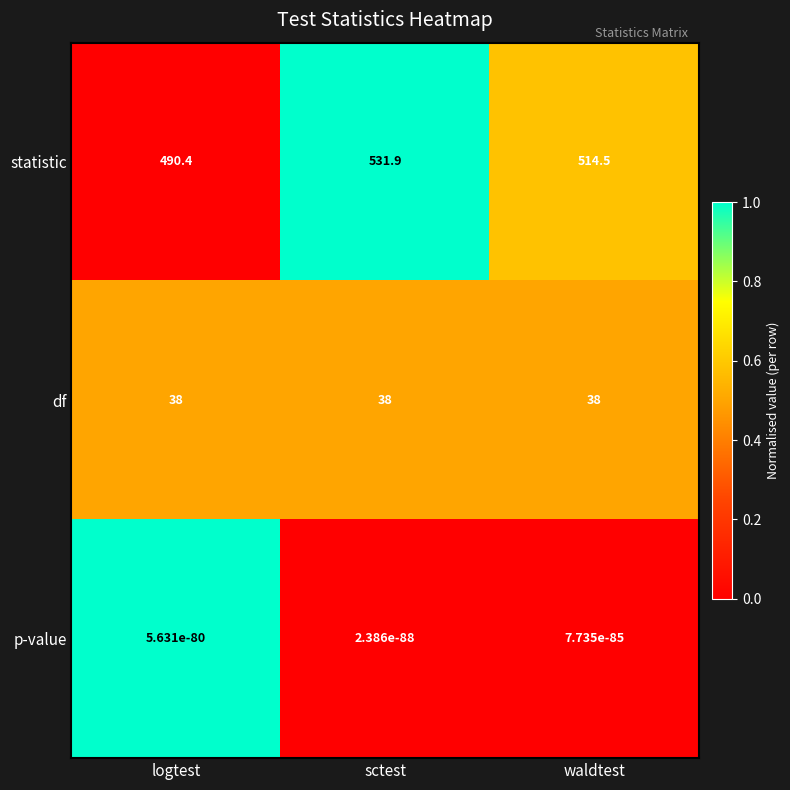

Read the df value at logtest.

38.0